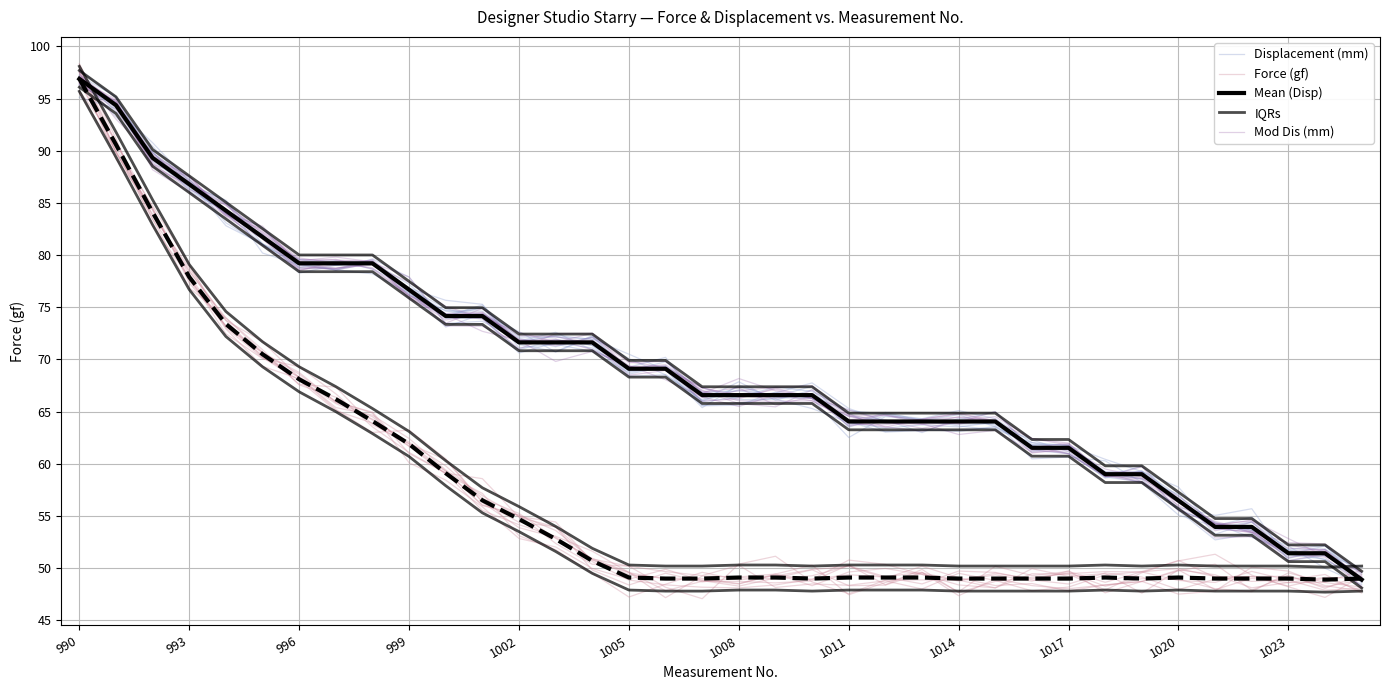

How many intersections are there between IQRs and Displacement (mm)?

2